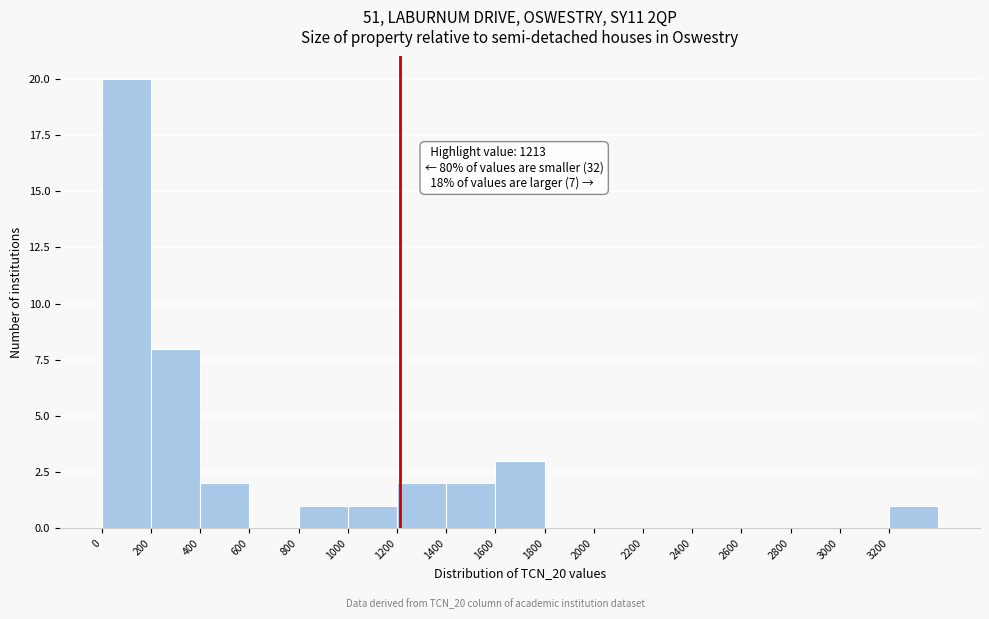

Over which range of the x-axis is the bar tallest?

0 to 200